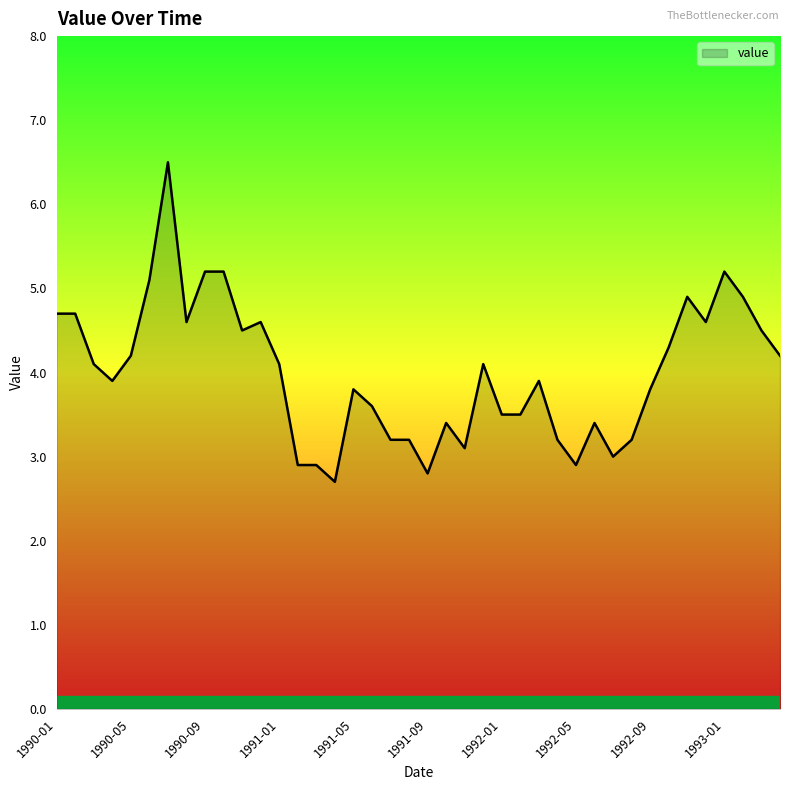

What is the maximum value shown in the chart?

6.5